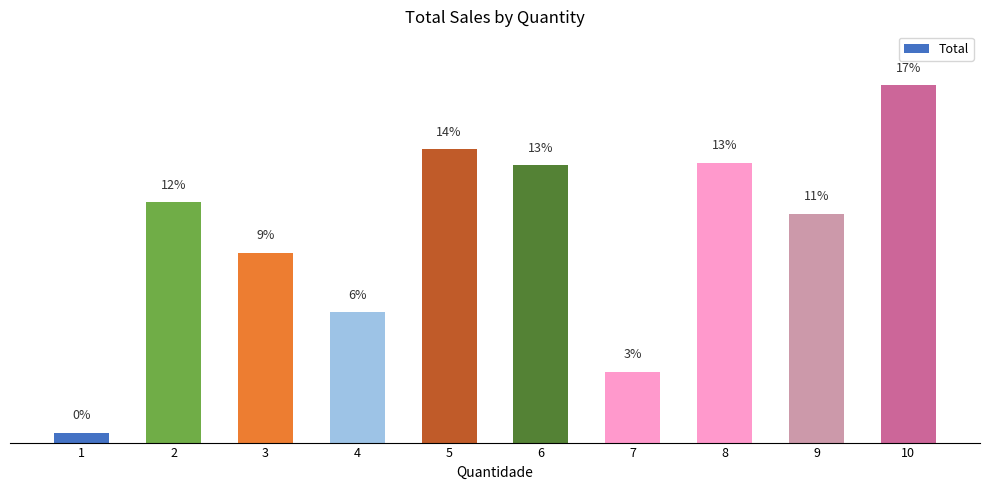

Are the bars horizontal?

No